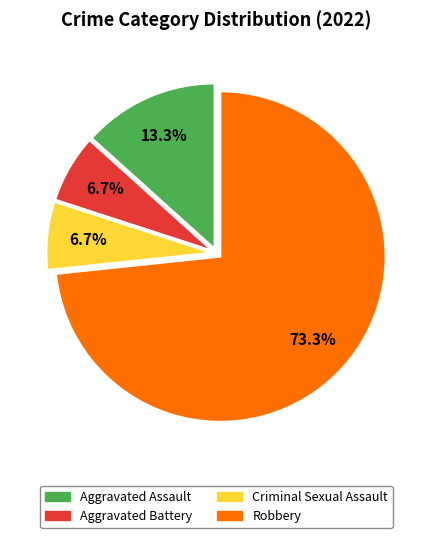

To the nearest percent, what is the difference between the largest and smallest slice percentages?

67%